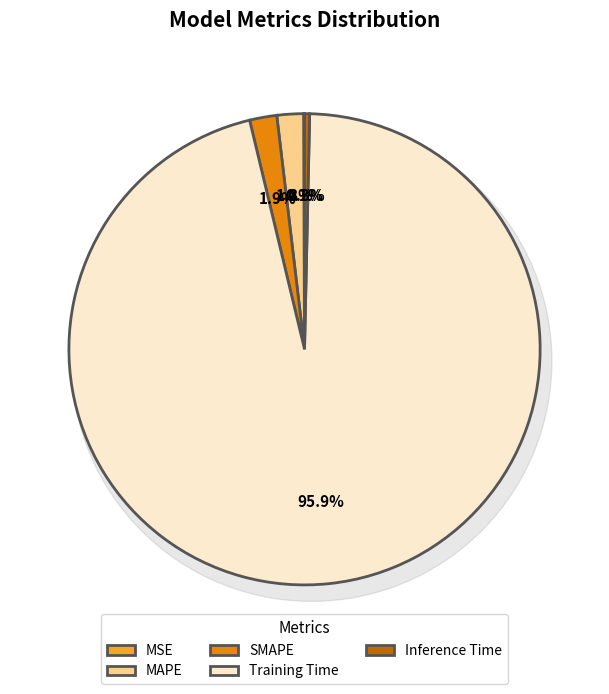

Does Training Time represent more than half of the total?

Yes